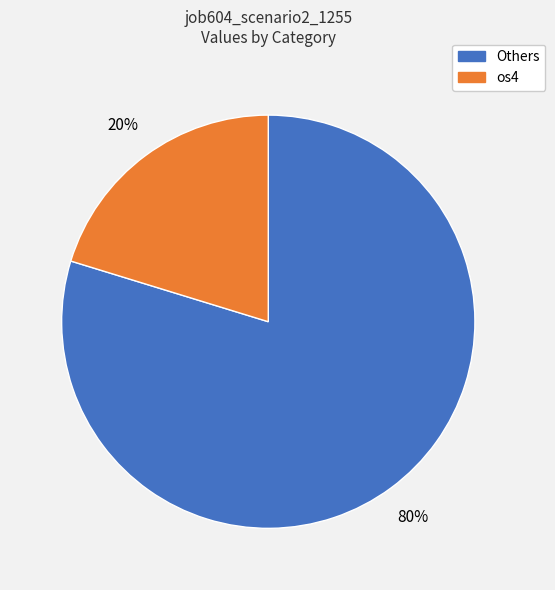

To the nearest percent, what is the average slice percentage?

50%